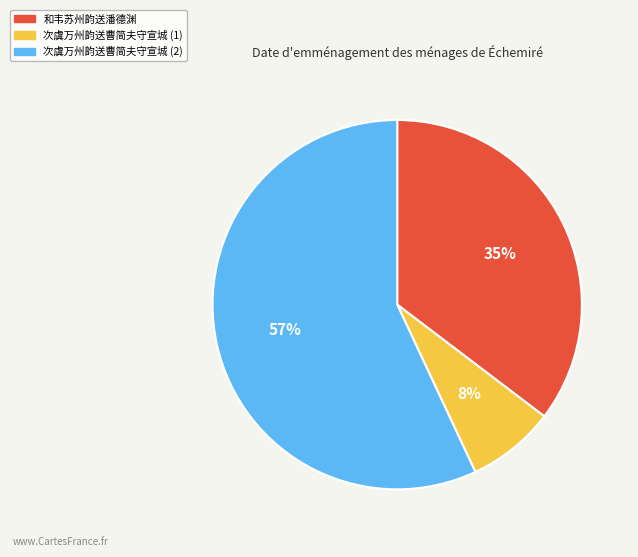

Combined, do 次虞万州韵送曹简夫守宣城 (1) and 和韦苏州韵送潘德渊 account for over 50%?

No